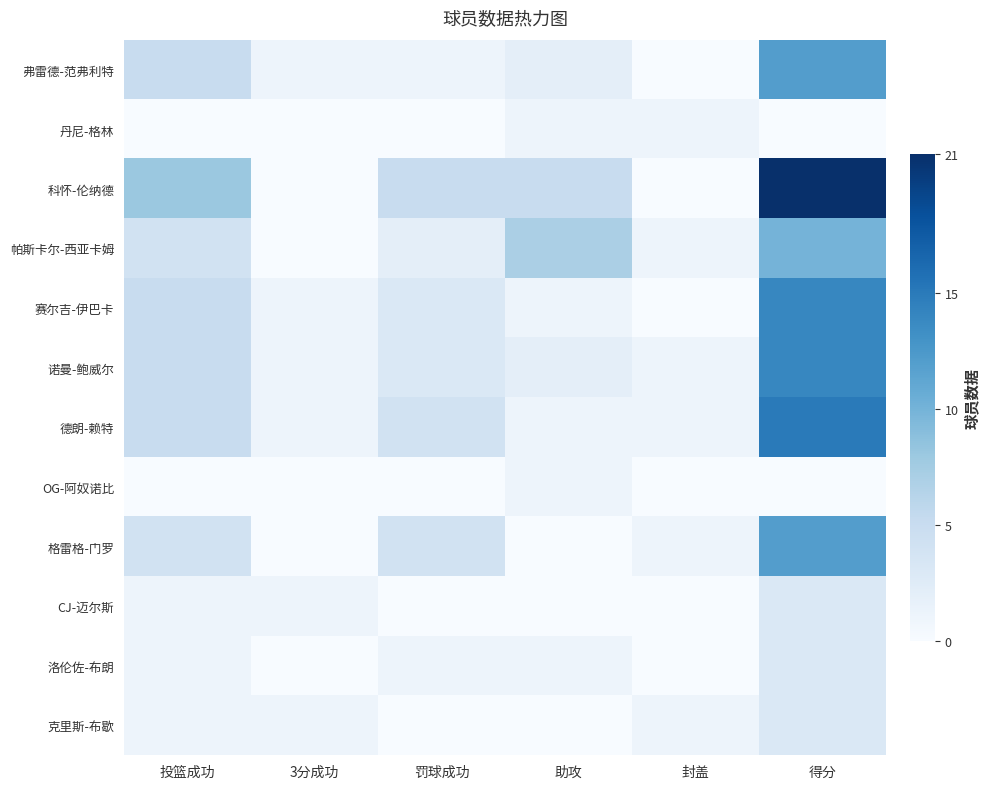

Which series has the largest total across all categories?

科怀-伦纳德